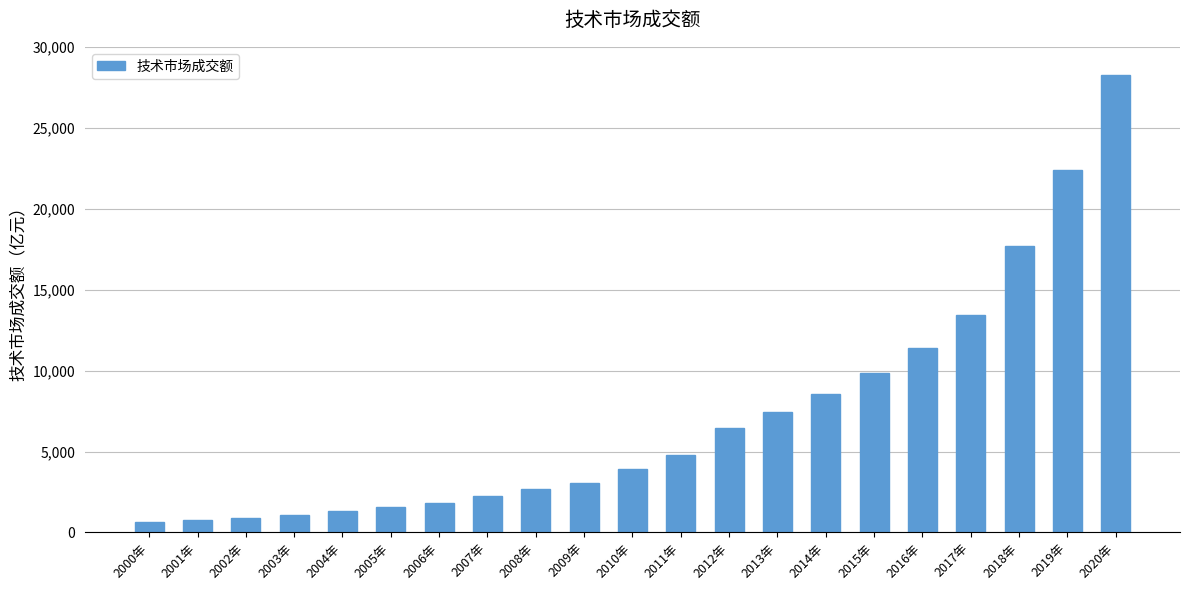

What is the ratio of the value at 2020年 to the value at 2008年?

10.6